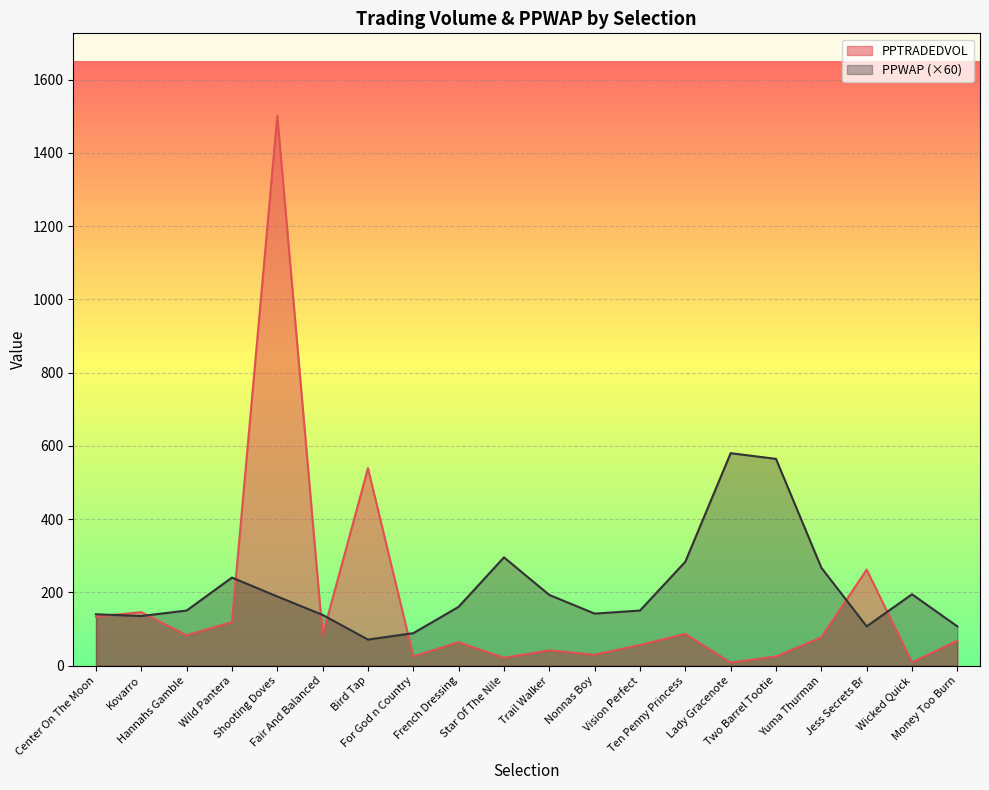

Which series has the widest spread of values?

PPTRADEDVOL